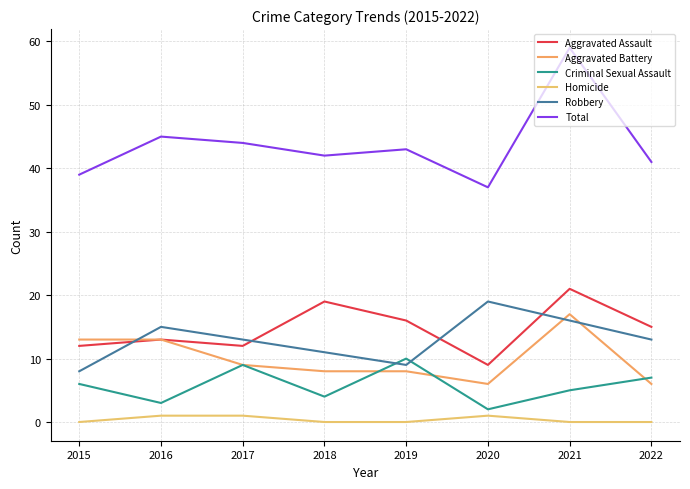

At 2019, list the series in order from largest to smallest.

Total, Aggravated Assault, Criminal Sexual Assault, Robbery, Aggravated Battery, Homicide